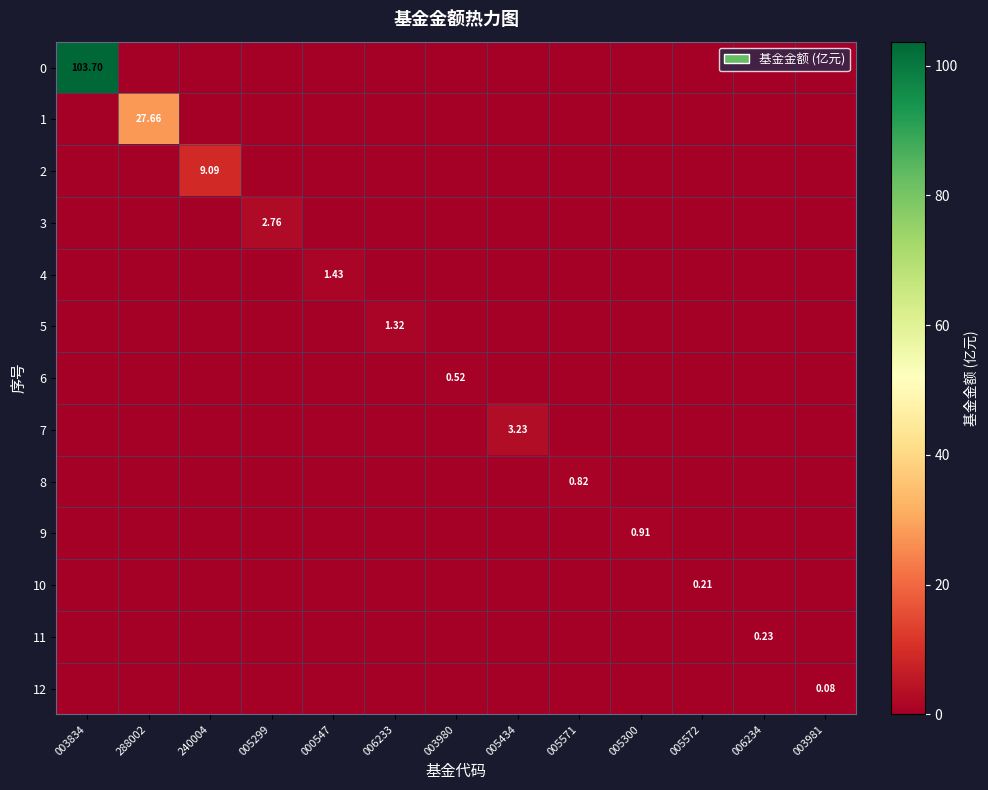

How many categories are shown in the chart?

13